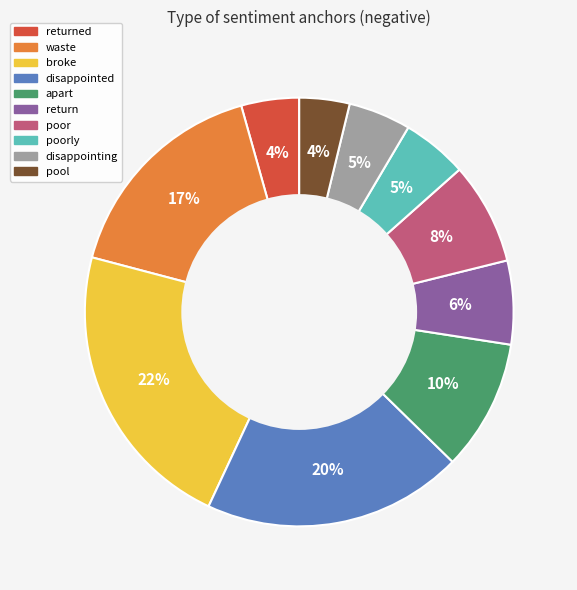

How many slices are in this pie chart?

10